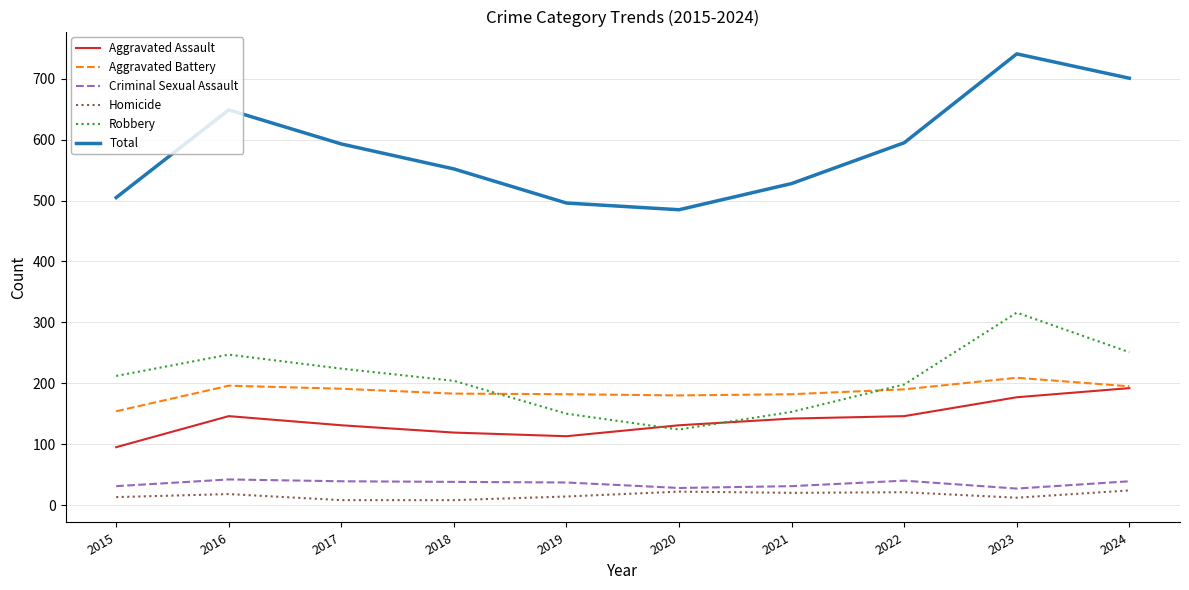

What is the total value across all series at 2017?

1186